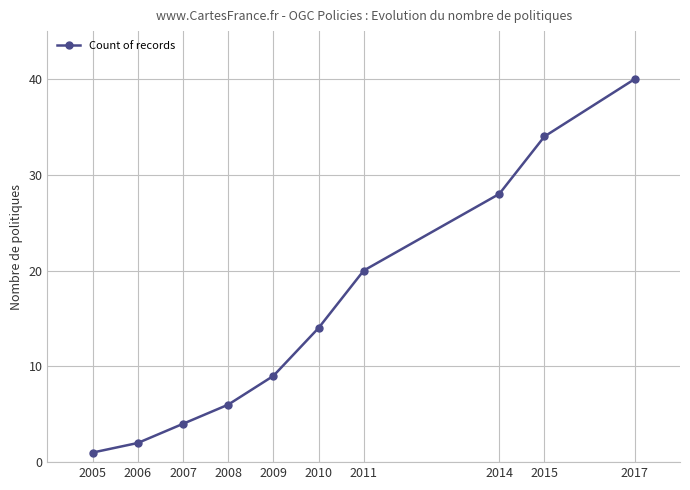

Rank the categories by value from lowest to highest.

2005, 2006, 2007, 2008, 2009, 2010, 2011, 2014, 2015, 2017